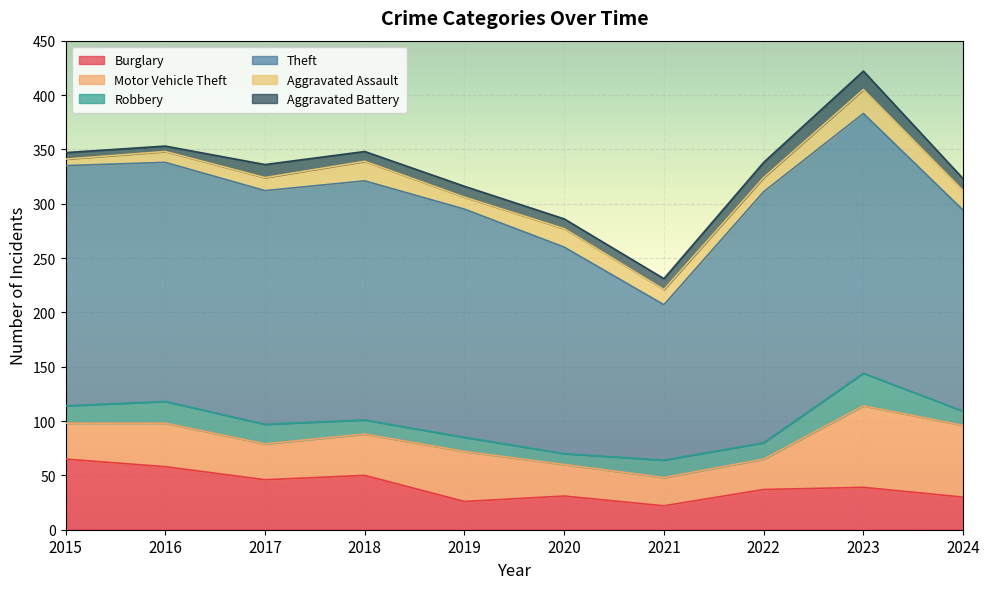

Reading left to right, extract all data points from this chart.

Burglary: 2015=65	2016=58	2017=46	2018=50	2019=26	2020=31	2021=22	2022=37	2023=39	2024=30
Motor Vehicle Theft: 2015=33	2016=40	2017=33	2018=38	2019=46	2020=29	2021=26	2022=28	2023=75	2024=66
Robbery: 2015=16	2016=20	2017=18	2018=13	2019=13	2020=10	2021=16	2022=15	2023=30	2024=13
Theft: 2015=221	2016=220	2017=215	2018=220	2019=210	2020=190	2021=143	2022=231	2023=239	2024=185
Aggravated Assault: 2015=6	2016=10	2017=12	2018=18	2019=11	2020=17	2021=14	2022=13	2023=22	2024=18
Aggravated Battery: 2015=6	2016=5	2017=12	2018=9	2019=10	2020=9	2021=10	2022=14	2023=17	2024=11